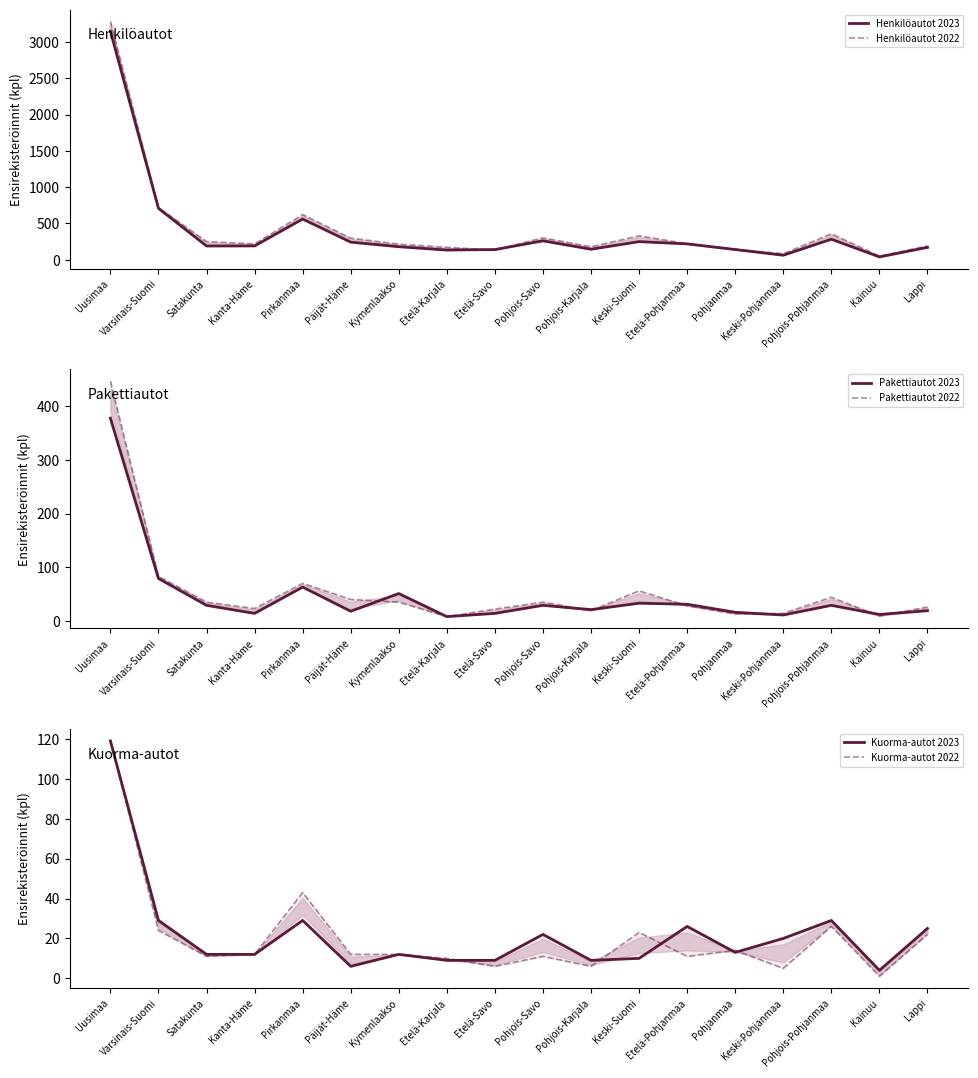

True or false: Pakettiautot 2023 and Henkilöautot 2022 intersect in this chart.

False